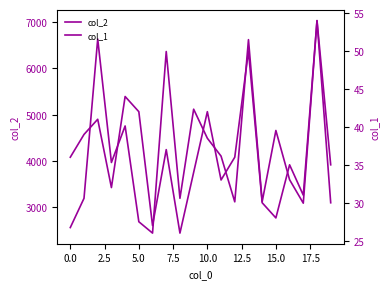

Reading left to right, extract all data points from this chart.

col_2: 2554	3187	6637	3963	4754	2680	2434	6366	3187	5117	4488	4101	3111	6623	3114	4656	3590	3082	7035	3091
col_1: 36	39	41	32	44	42	27	37	26	34	42	33	36	50	30	28	35	31	54	35